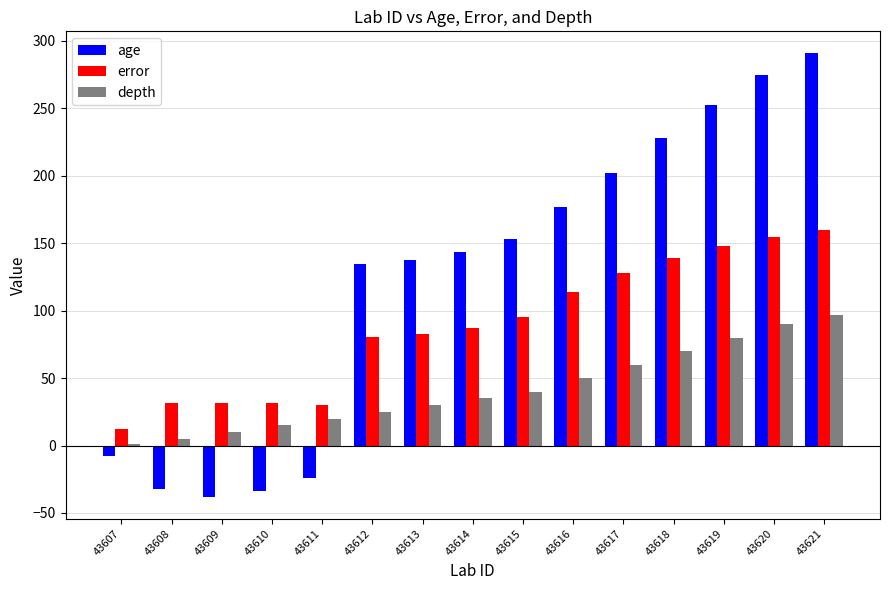

Are the bars grouped side by side (vs. stacked)?

Yes